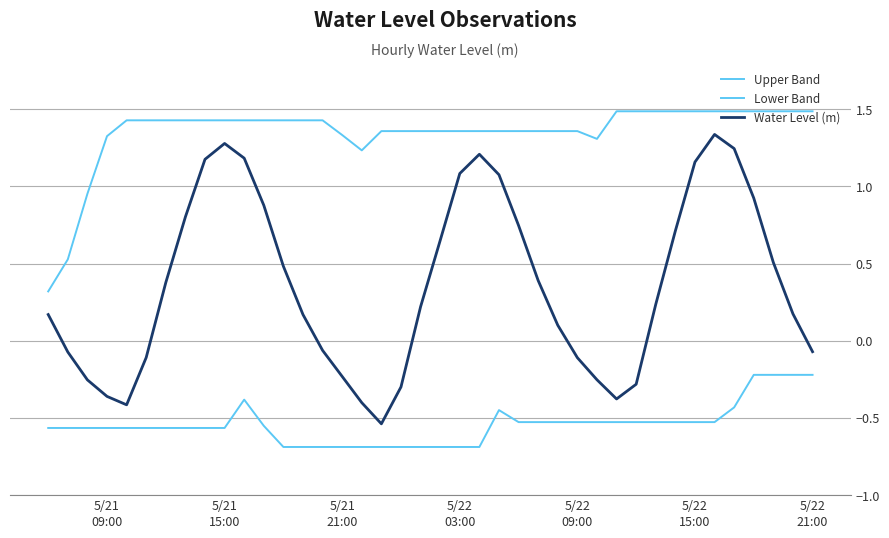

Does the chart display data point markers on the line(s)?

No